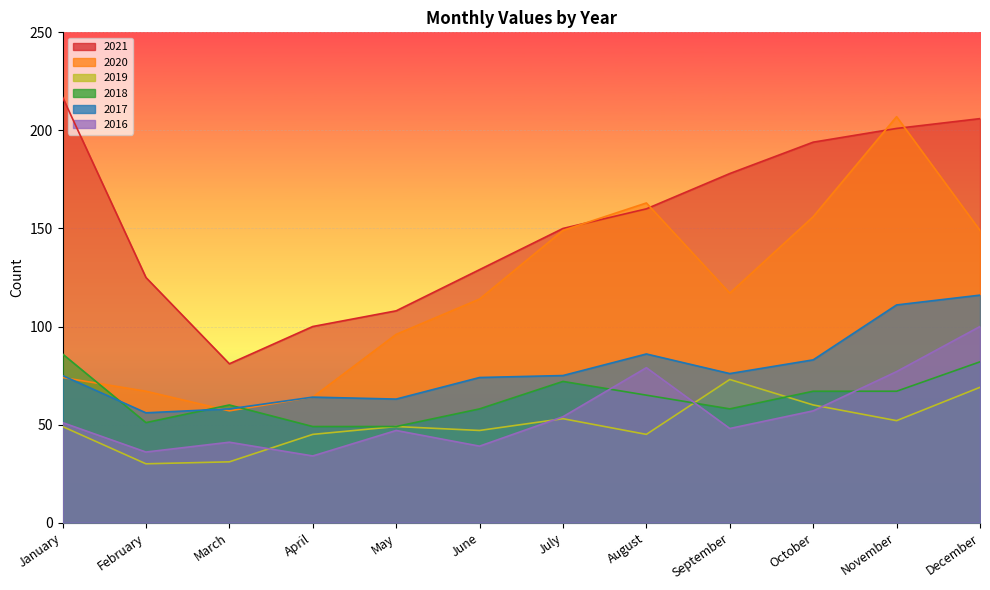

Does the chart display data point markers on the line(s)?

No